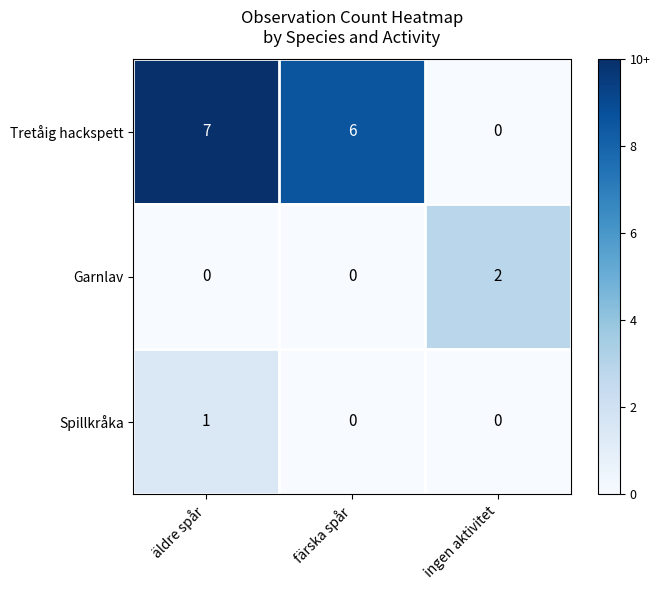

Rank the series by their maximum value, from highest to lowest.

Tretåig hackspett, Garnlav, Spillkråka